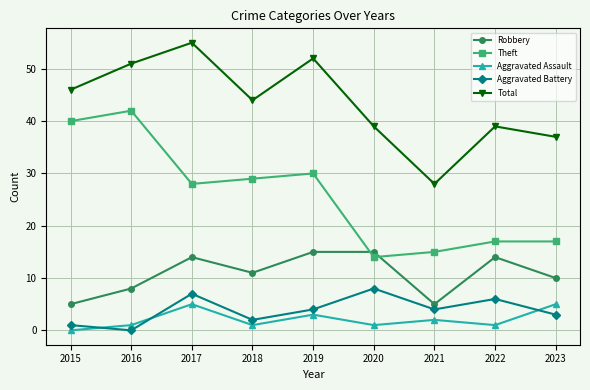

The Robbery series shows 3 at 2021. True or false?

False